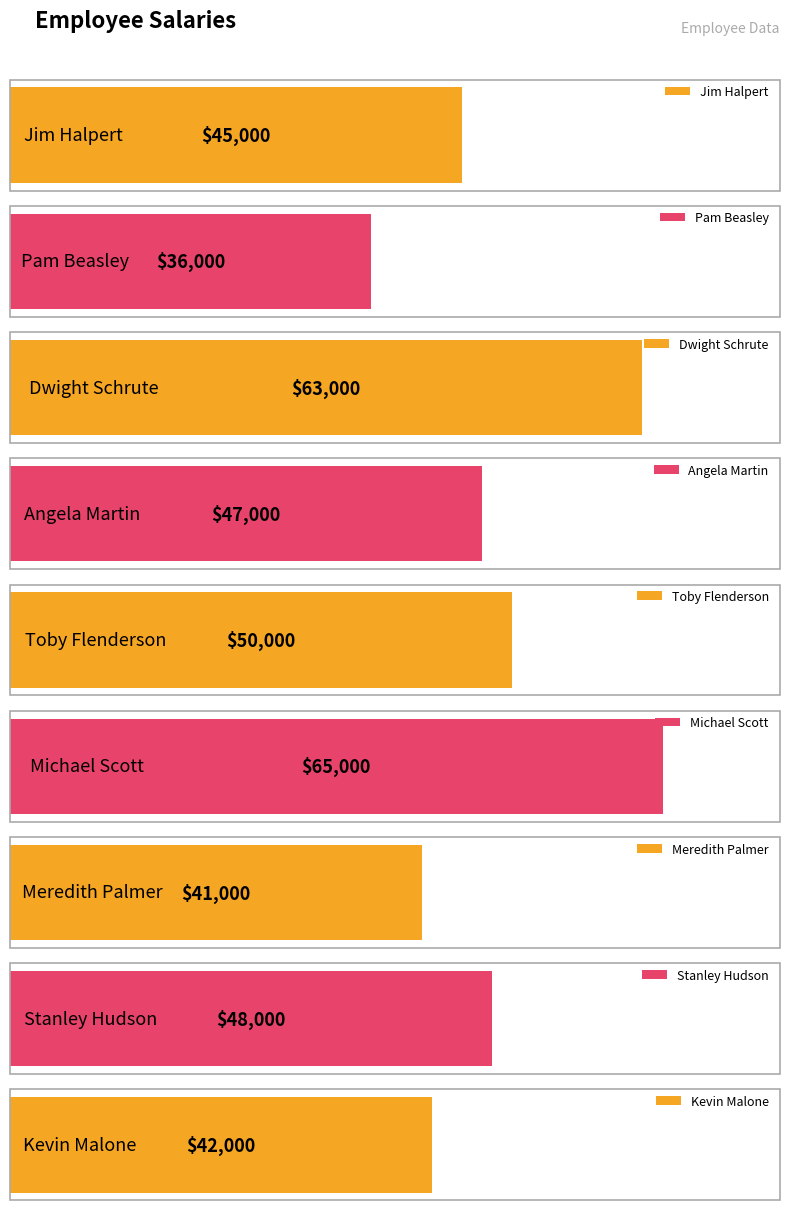

Rank the categories by value from highest to lowest.

Michael Scott, Dwight Schrute, Toby Flenderson, Stanley Hudson, Angela Martin, Jim Halpert, Kevin Malone, Meredith Palmer, Pam Beasley